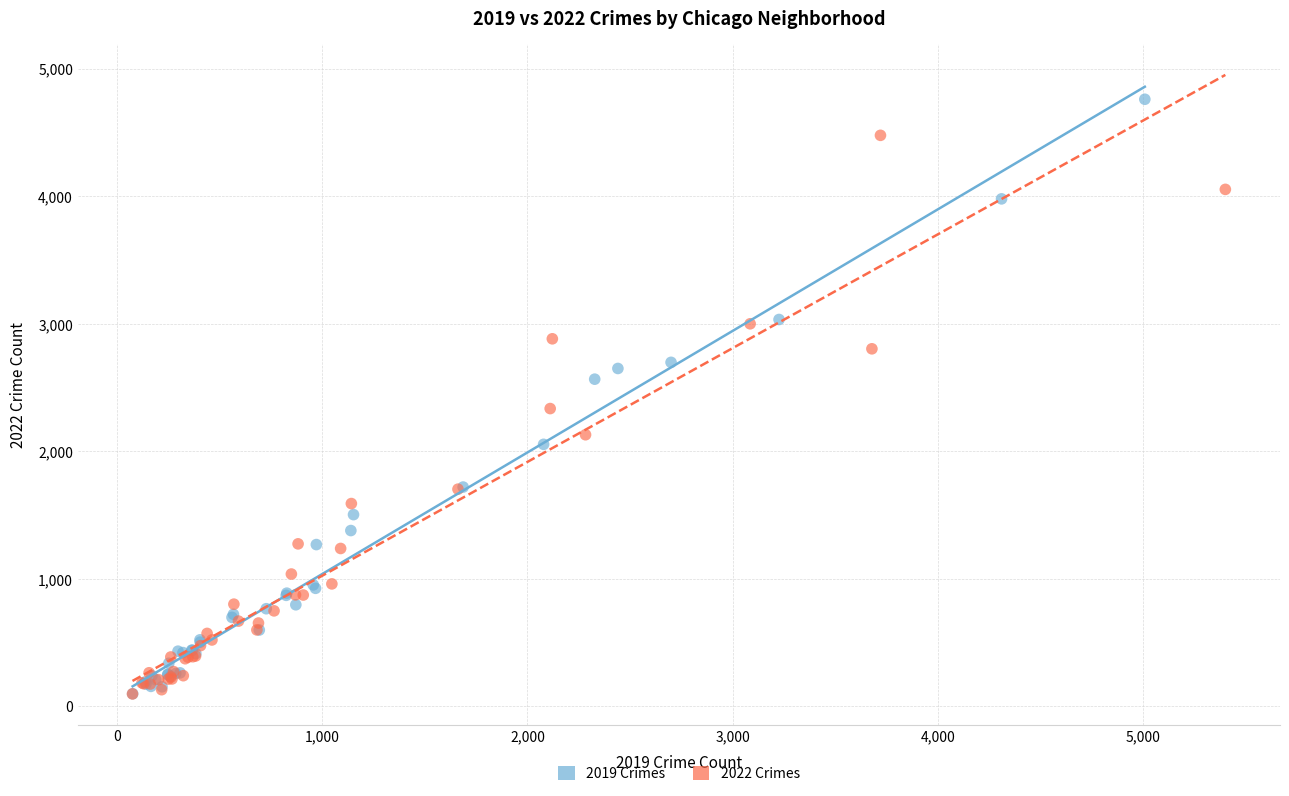

Which series has the widest spread of Y values?

2019 Crimes